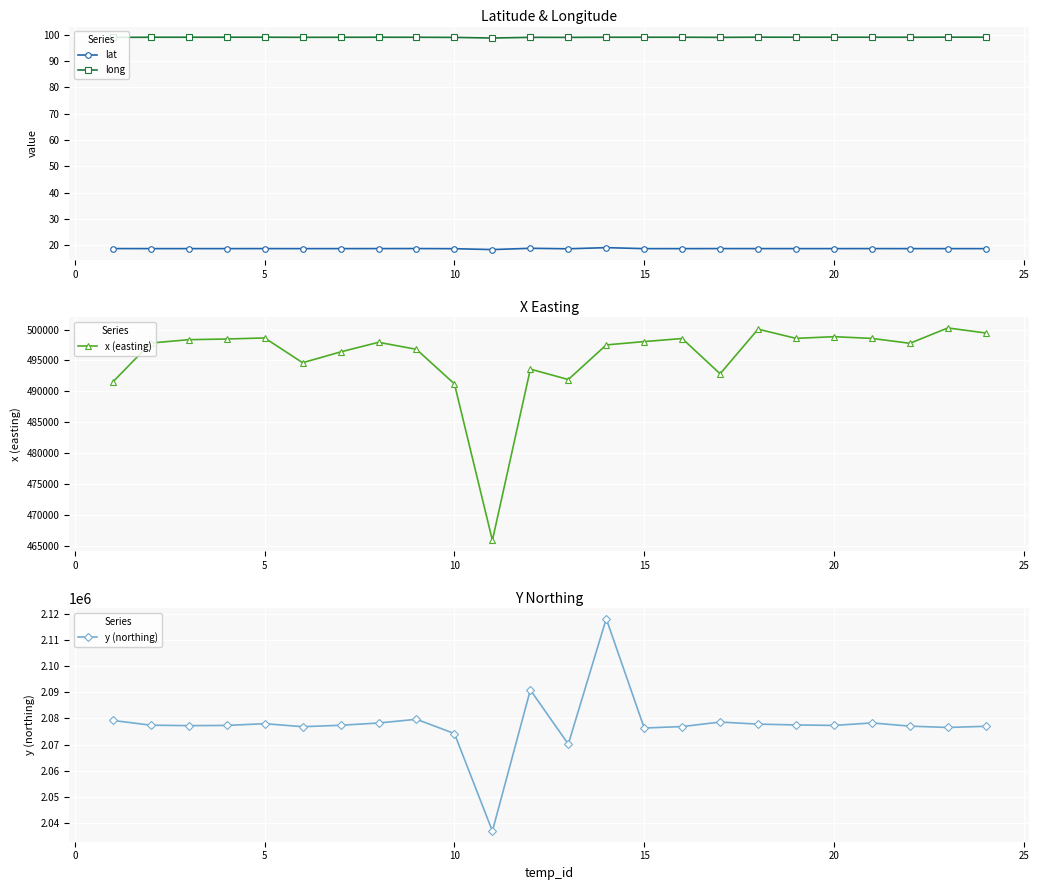

What is the difference between the second highest and minimum values in the y (northing) series?

54149.4